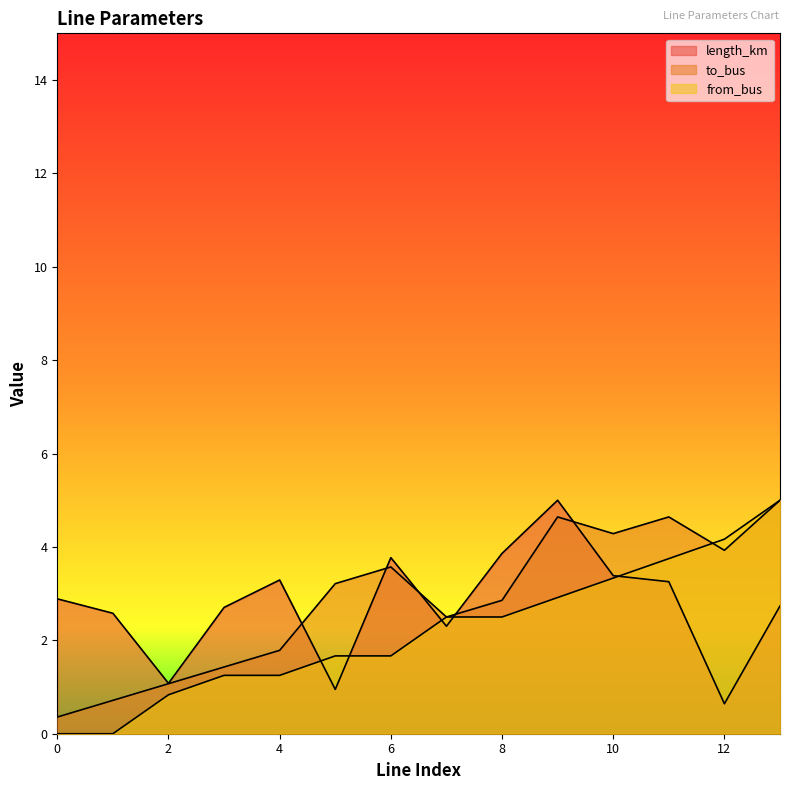

At how many categories does at least one series exceed 3?

9